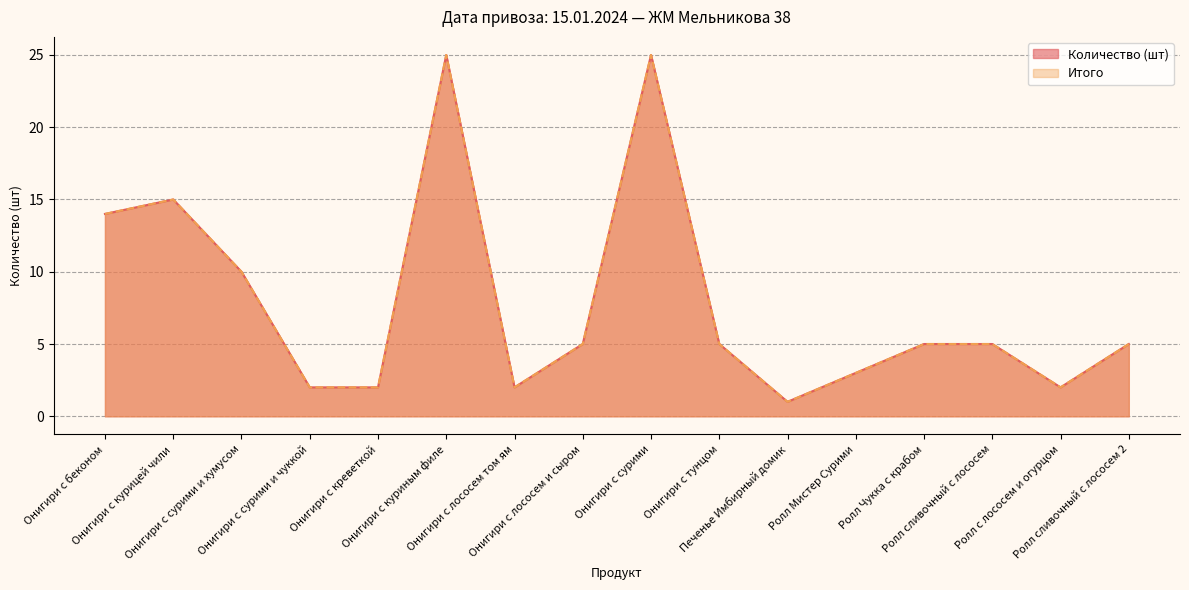

What are all the series names shown in the legend?

Количество (шт), Итого